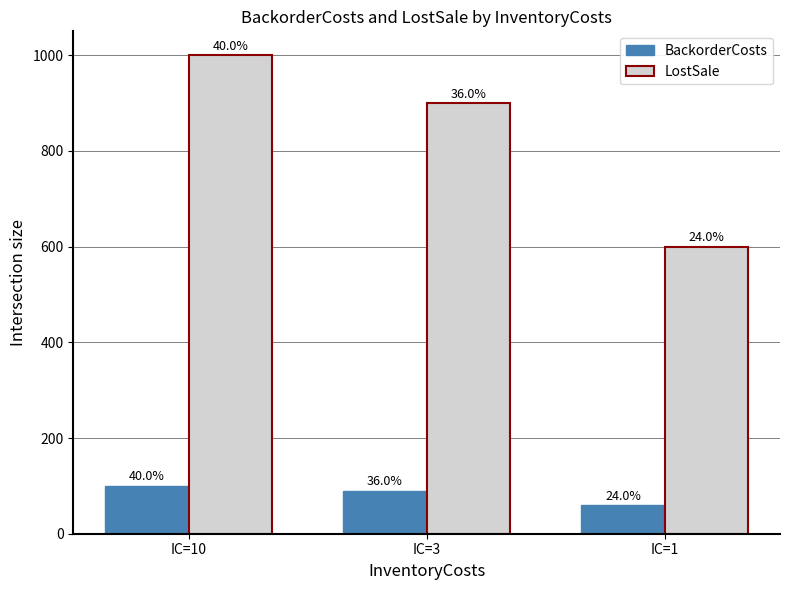

Does the chart contain any negative values?

No